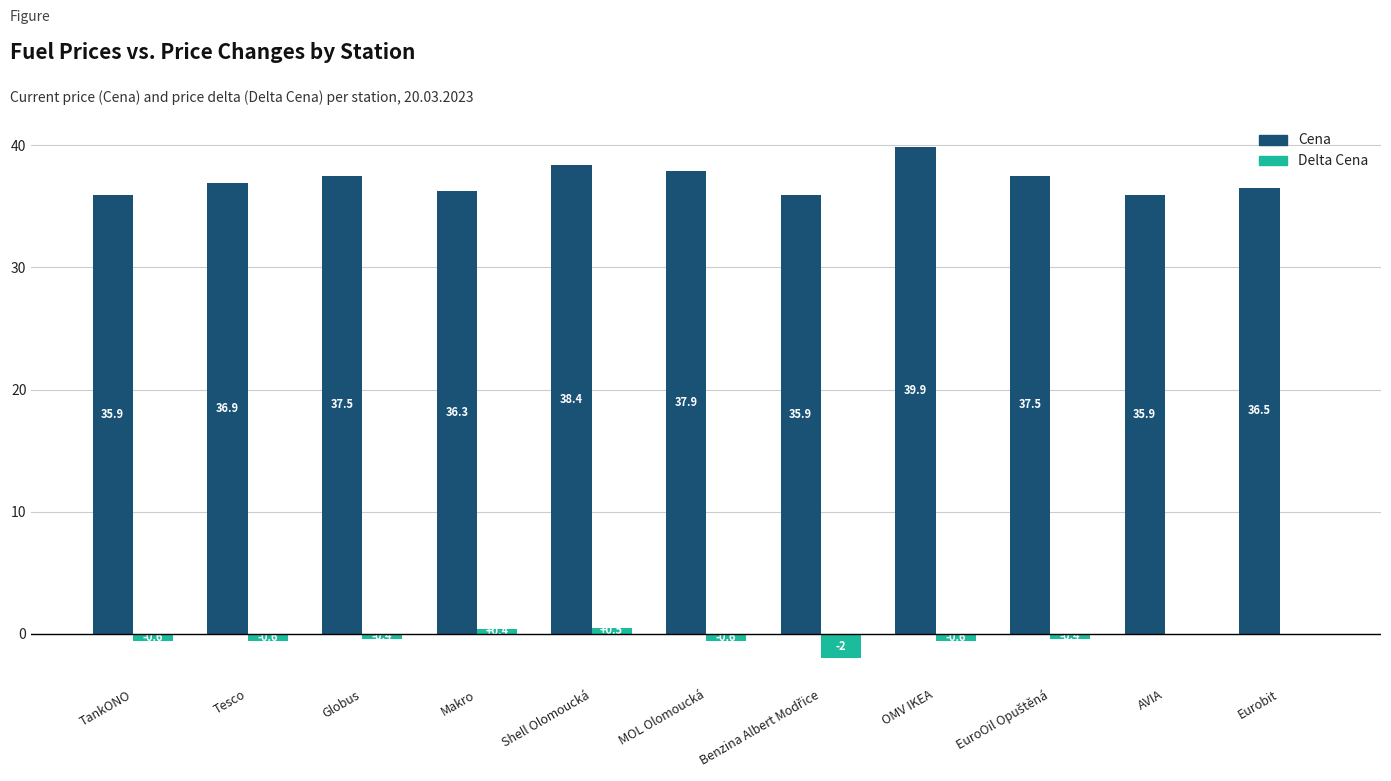

The Cena series shows 71.2 at OMV IKEA. True or false?

False